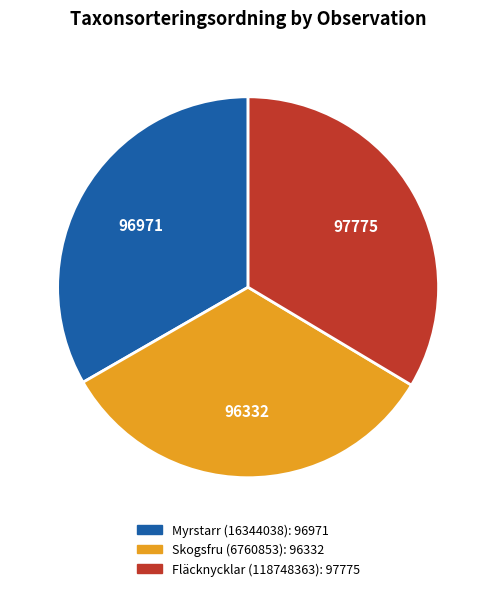

Is there any slice that represents more than half of the pie?

No